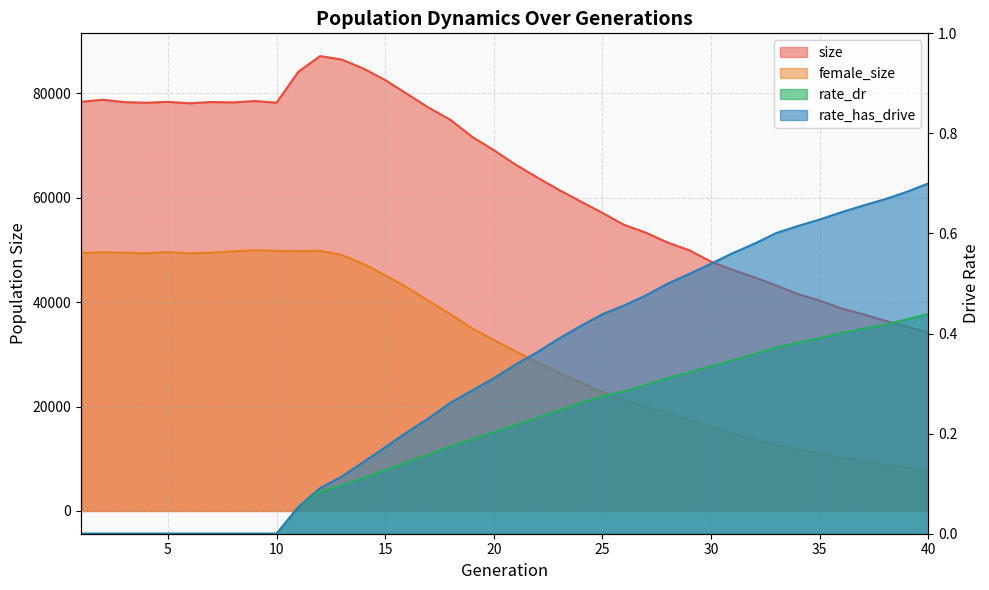

Which category has the highest value across all series?

12